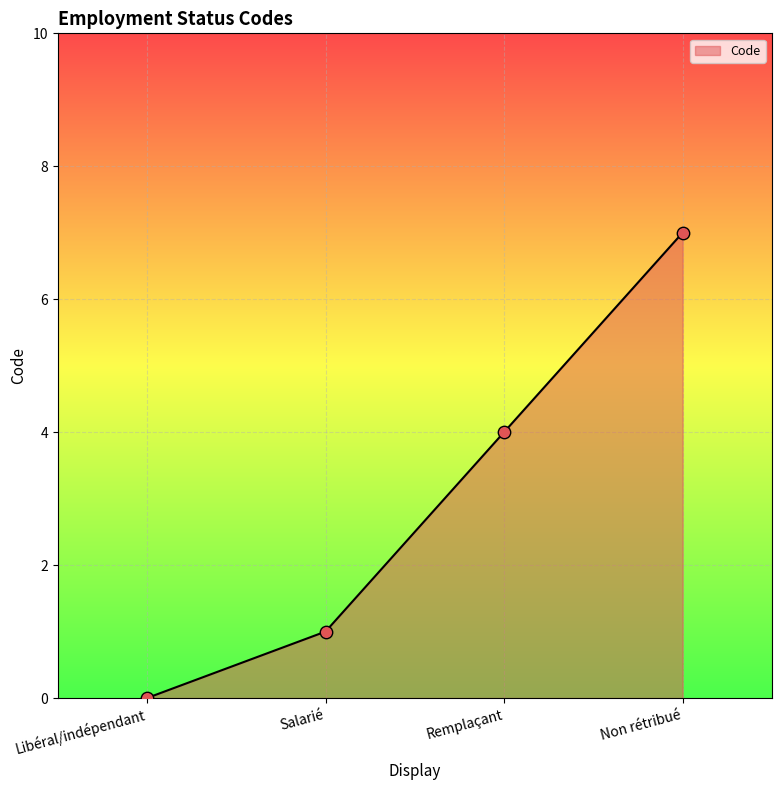

Which has a higher value, Non rétribué or Libéral/indépendant?

Non rétribué